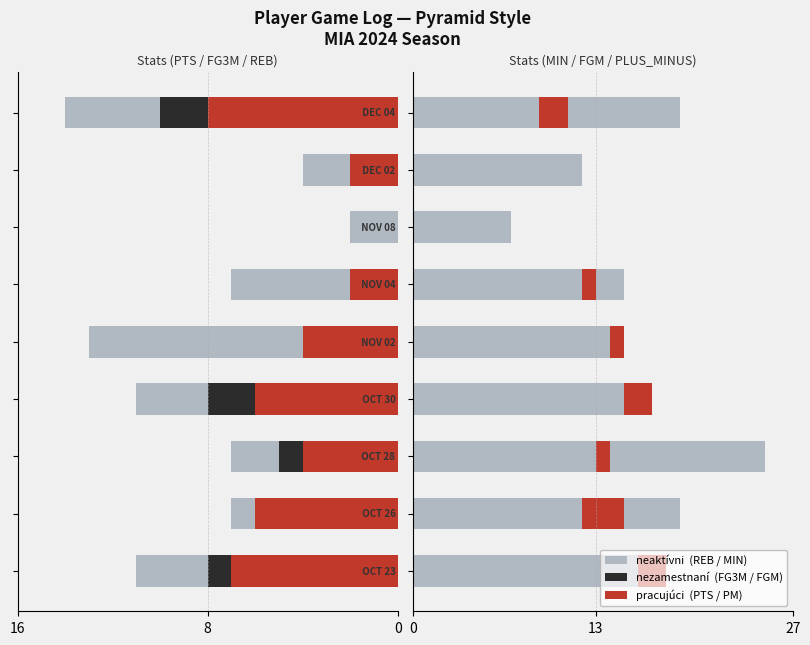

Rank the series at 5 from highest to lowest value.

MIN, PLUS_MINUS, FGM, FG3M, PTS, REB